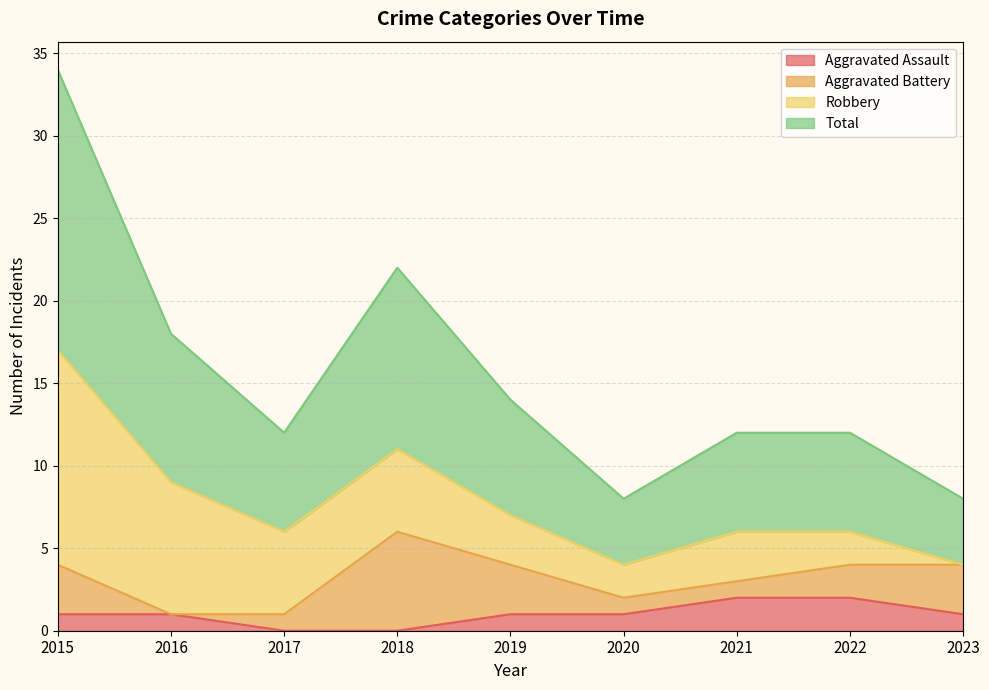

True or false: Aggravated Assault has a value of 1 at 2015.

True